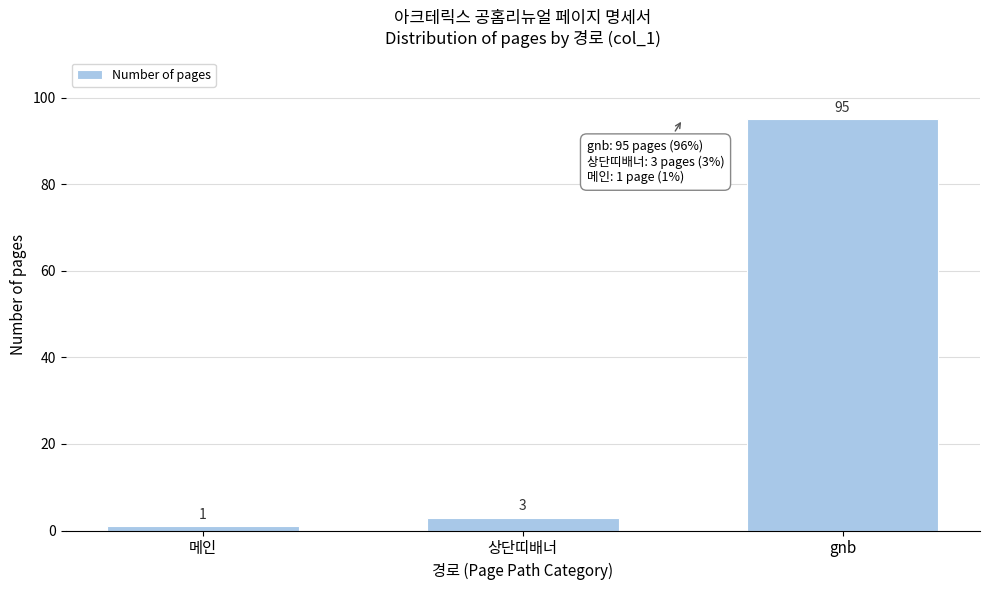

Reading left to right, what are all the values shown in this chart?

메인=1	상단띠배너=3	gnb=95